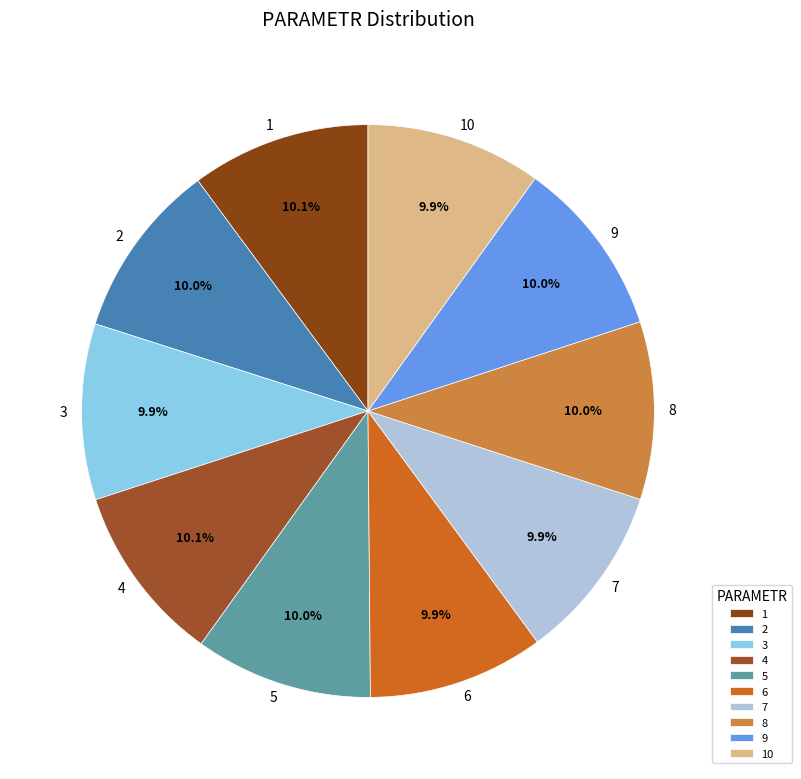

To the nearest percent, what portion does 10 represent?

10%